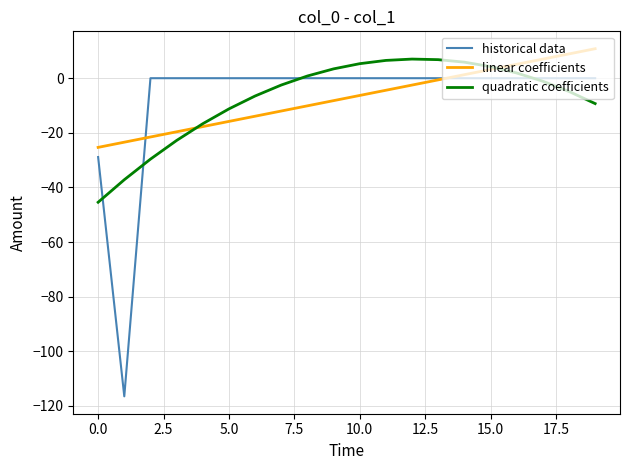

What is the smallest value displayed?

-116.5